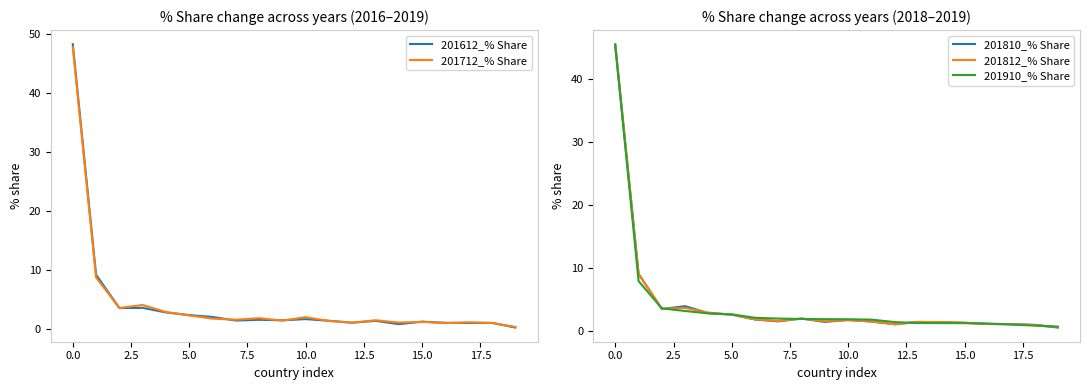

Reading left to right, extract all data points from this chart.

201612_% Share: 48.2	9.2	3.6	3.6	2.8	2.4	2.1	1.5	1.6	1.5	1.7	1.4	1.1	1.4	0.9	1.3	1.1	1.1	1.1	0.3
201712_% Share: 47.7	8.7	3.6	4.1	2.9	2.3	1.8	1.6	1.9	1.5	2.0	1.4	1.1	1.5	1.1	1.2	1.0	1.2	1.0	0.4
201810_% Share: 45.6	9.1	3.5	4.0	2.9	2.6	1.9	1.6	2.0	1.5	1.8	1.5	1.1	1.5	1.4	1.3	1.2	1.1	1.0	0.6
201812_% Share: 45.3	9.0	3.6	3.7	3.0	2.6	1.9	1.6	2.0	1.6	1.8	1.6	1.1	1.5	1.5	1.4	1.2	1.1	1.0	0.7
201910_% Share: 45.3	8.0	3.6	3.2	2.8	2.7	2.1	2.0	2.0	1.9	1.9	1.8	1.5	1.3	1.3	1.3	1.2	1.1	0.9	0.7